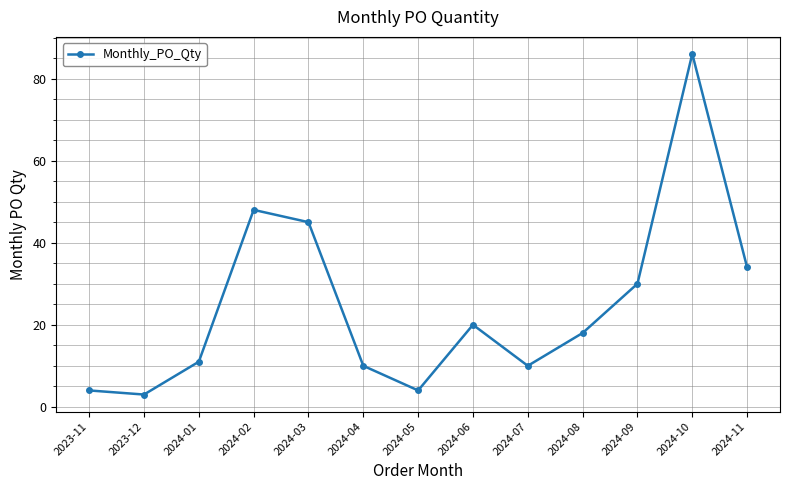

Reading right to left, extract all data points from this chart.

2024-11=34	2024-10=86	2024-09=30	2024-08=18	2024-07=10	2024-06=20	2024-05=4	2024-04=10	2024-03=45	2024-02=48	2024-01=11	2023-12=3	2023-11=4